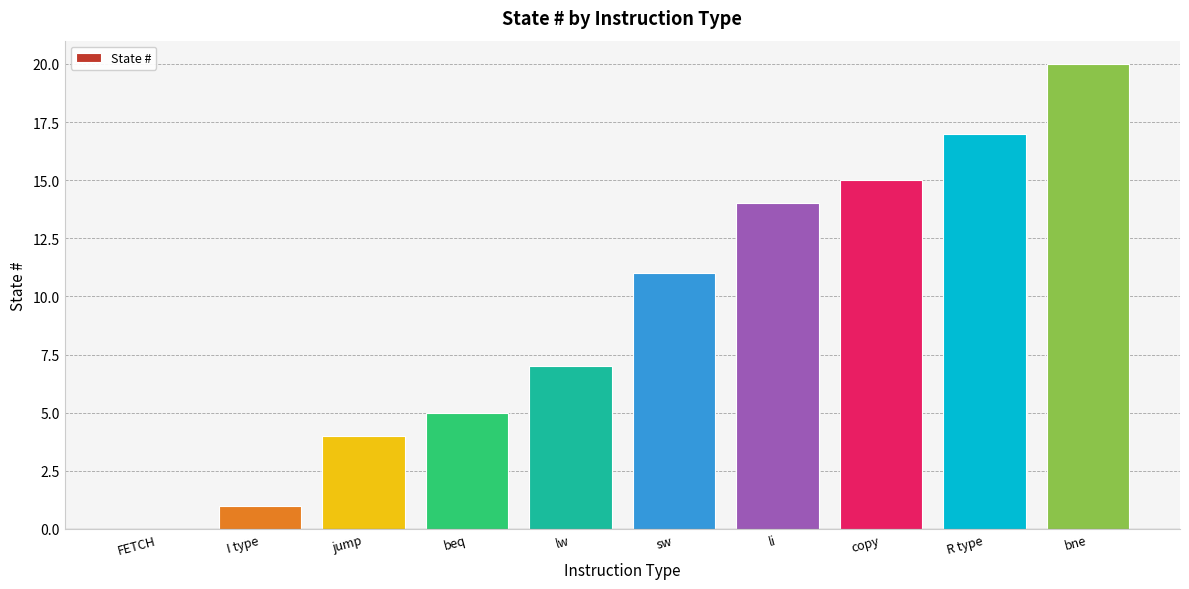

True or false: the data shows 24 at R type.

False